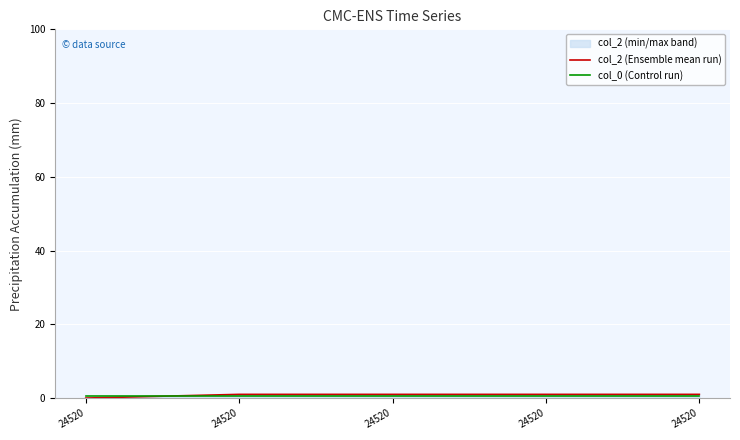

What is the sum of the col_2 (Ensemble mean run) values at 24520 and 24520?

2.0